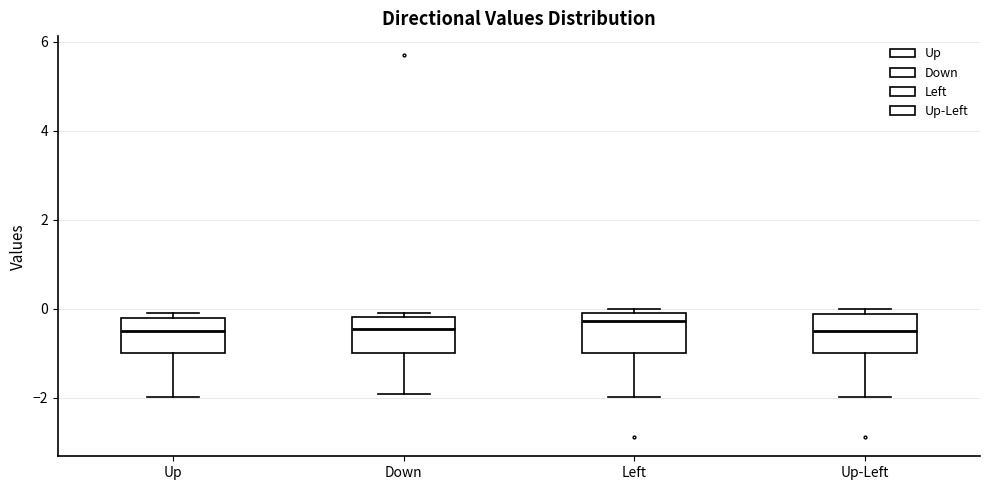

Reading left to right, read every box against the y-axis: the position of its median line, the range the box covers, and the ends of its whiskers. The values are not printed on the chart, so give them approximately, as read against the axis.

Up: median -0.4, box -1.0 to -0.2, whiskers -2.0 to 0.0
Down: median -0.4, box -1.0 to -0.2, whiskers -2.0 to 0.0
Left: median -0.2, box -1.0 to 0.0, whiskers -2.0 to 0.0 (just above the box's upper edge)
Up-Left: median -0.6, box -1.0 to -0.2, whiskers -2.0 to 0.0